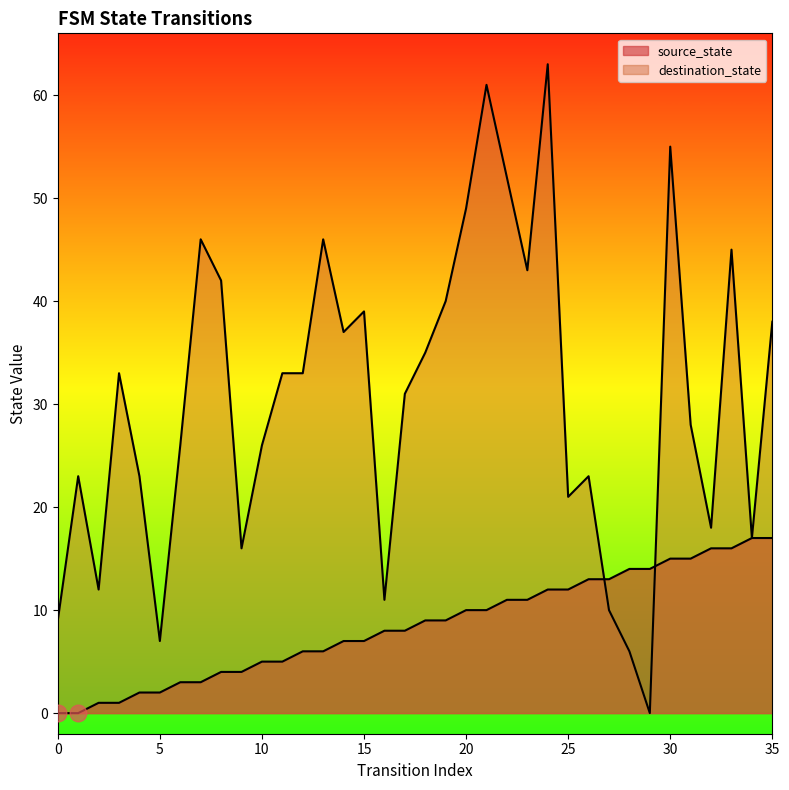

Between 19 and 6, which is larger?

19